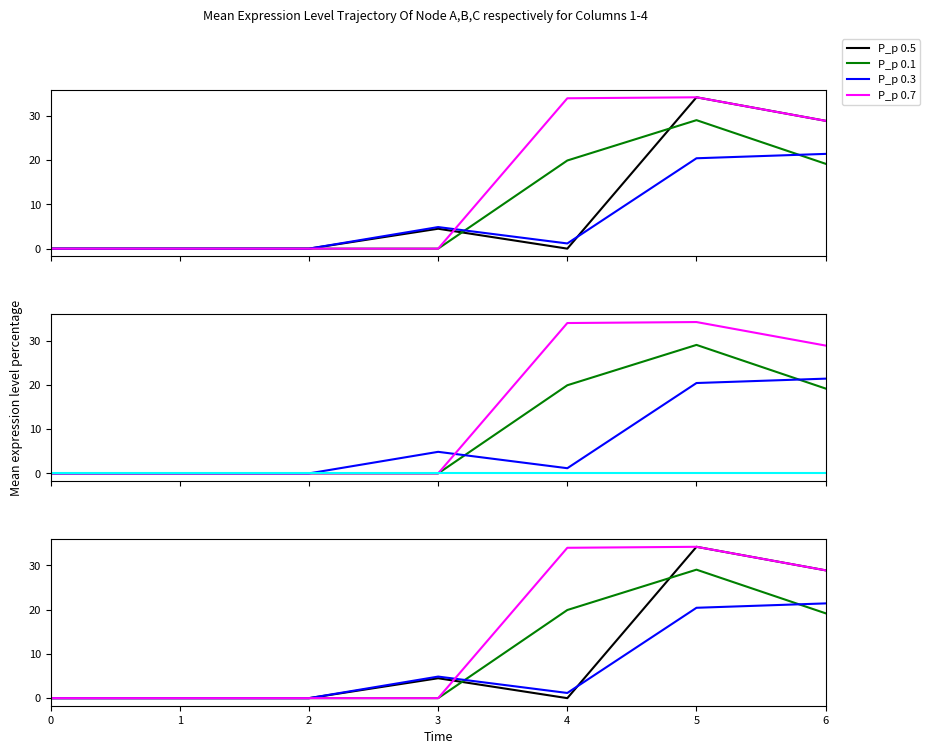

Which has a higher value, 4 or 3?

3